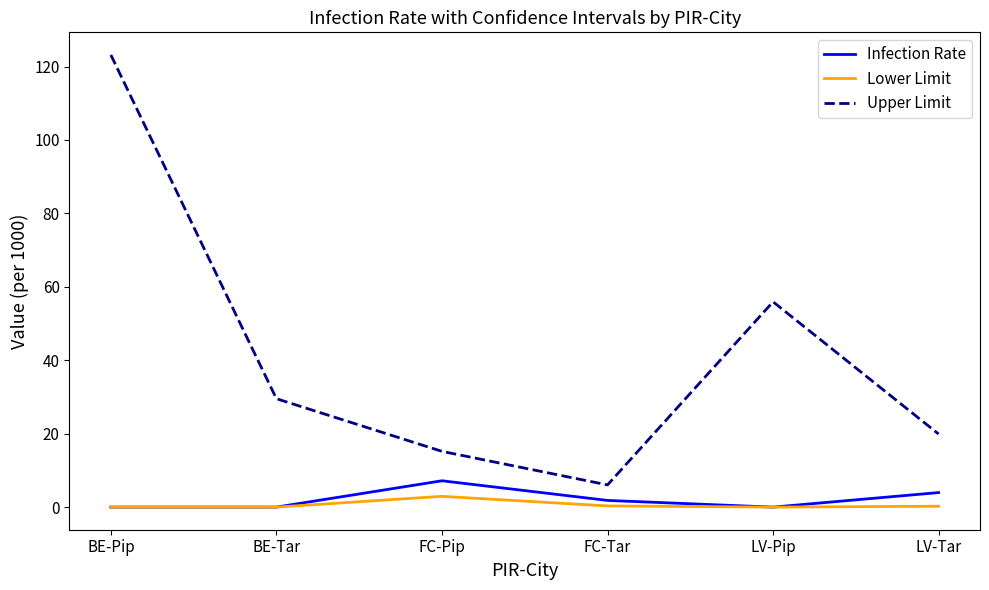

In Upper Limit, how many points are lower than both neighbors (excluding endpoints)?

1